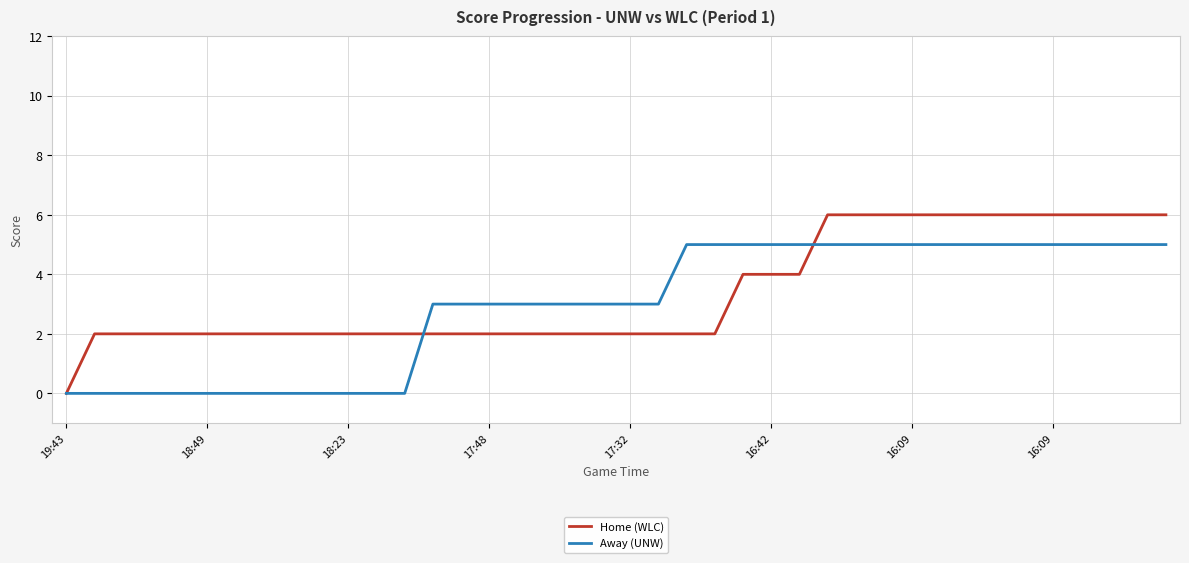

Count the Away (UNW) values in the range 0 to 5.

40